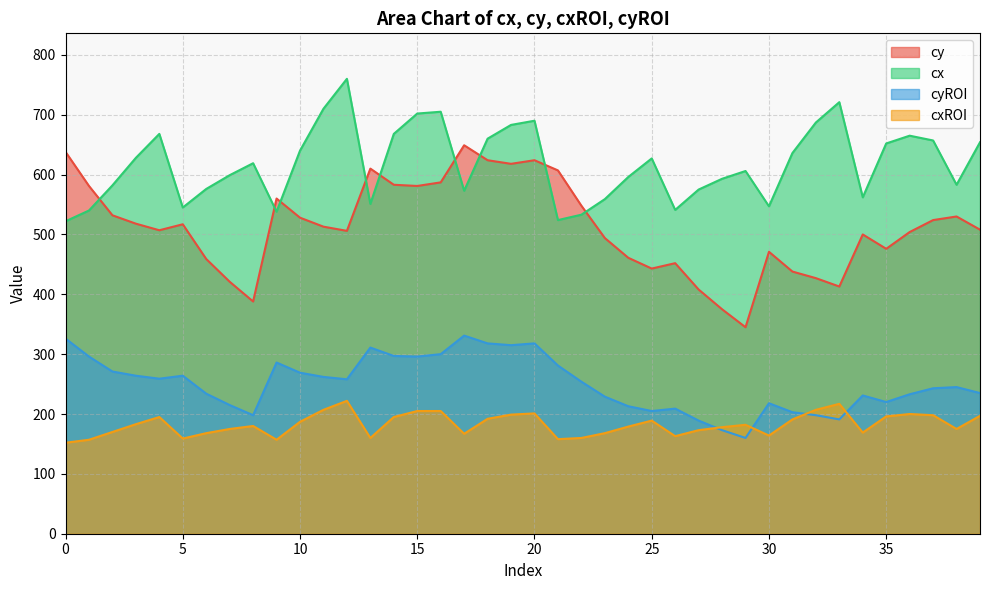

True or false: cyROI and cx cross at least once.

False